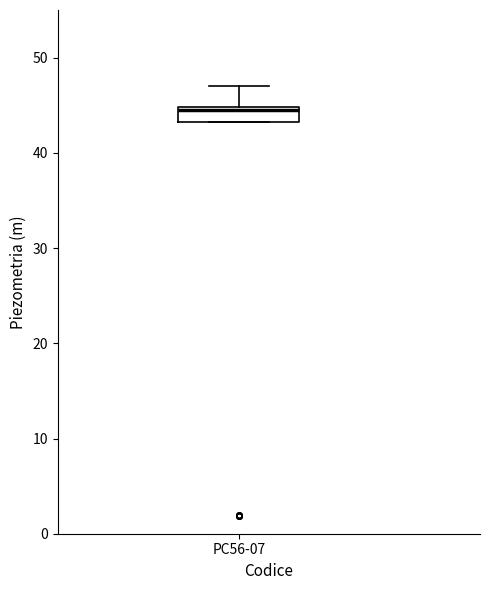

Transcribe this box plot: give where the median line is, the range the box spans, and where the two whiskers end, as read against the y-axis. The values are not printed on the chart, so give them approximately, as read against the axis.

median 45 (just below the box's upper edge), box 43 to 45, whiskers 43 to 47